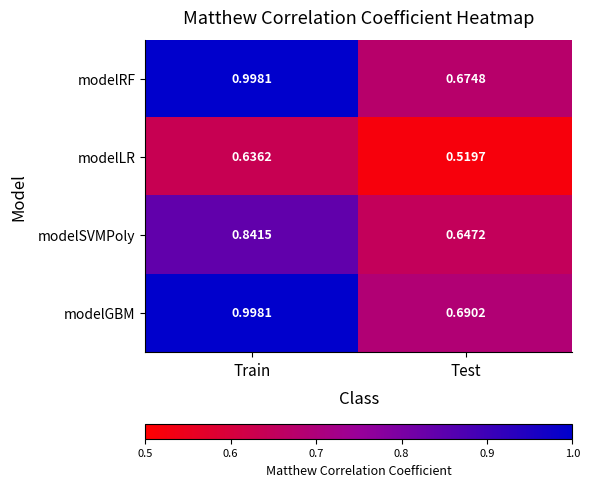

At which label does modelRF reach its minimum?

Test